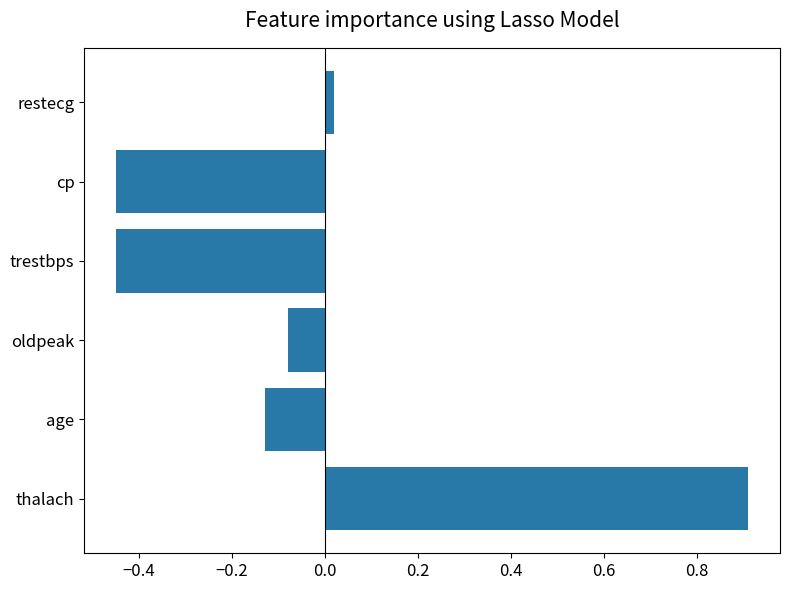

What is the approximate value at thalach?

0.9